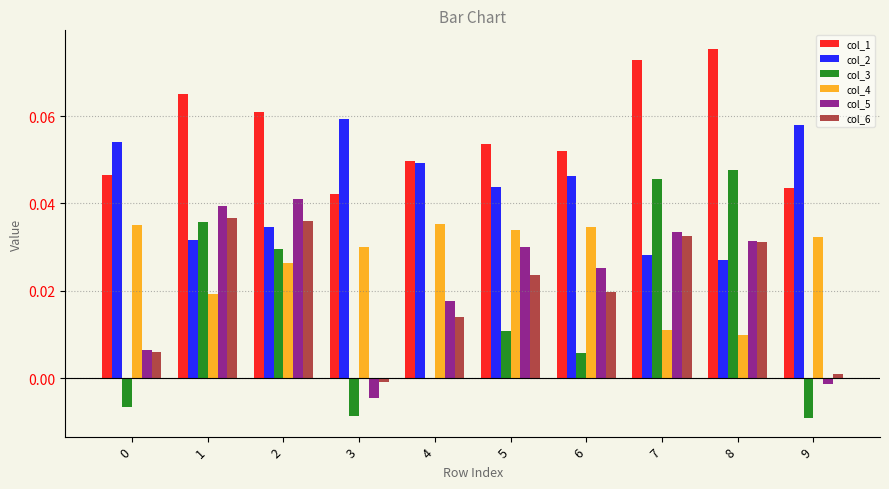

Which series changed the most between 5 and 8?

col_3